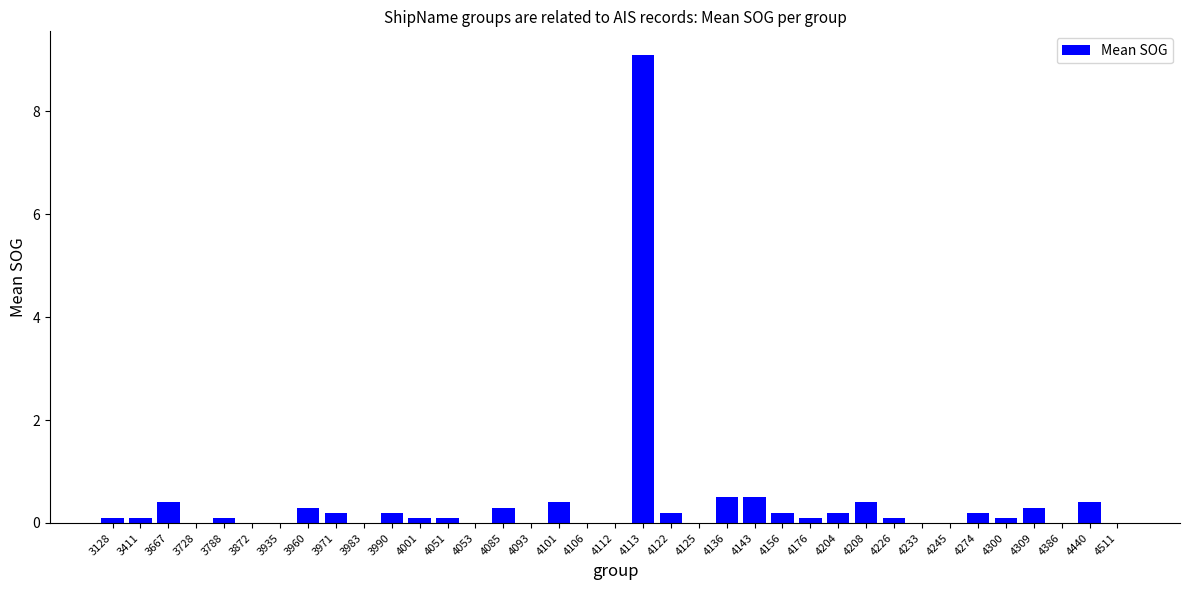

How many distinct data groups are displayed?

1